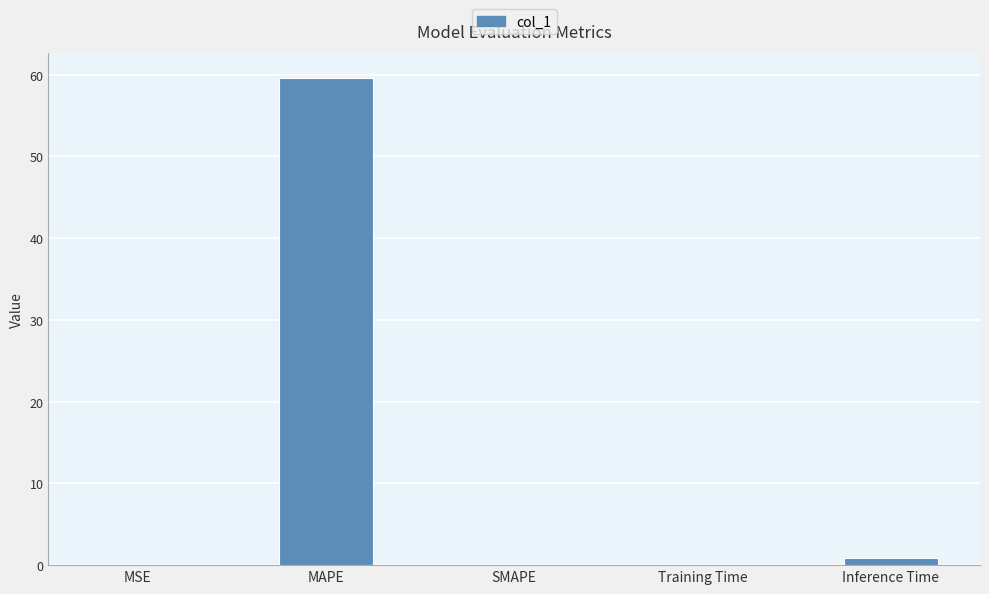

What is the sum of all values?

60.7